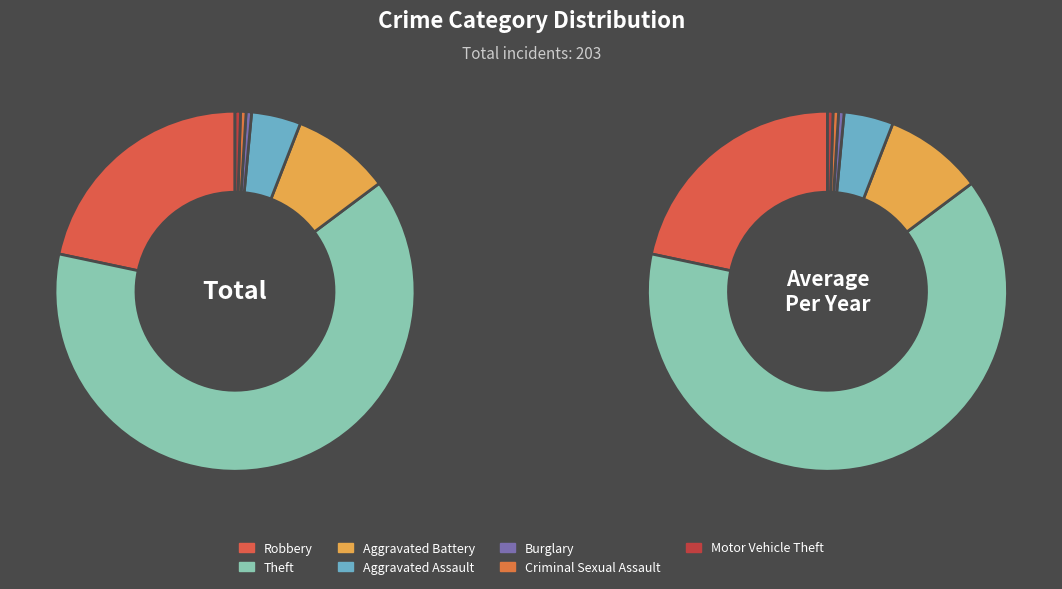

Which category has the smallest portion of the pie?

Burglary